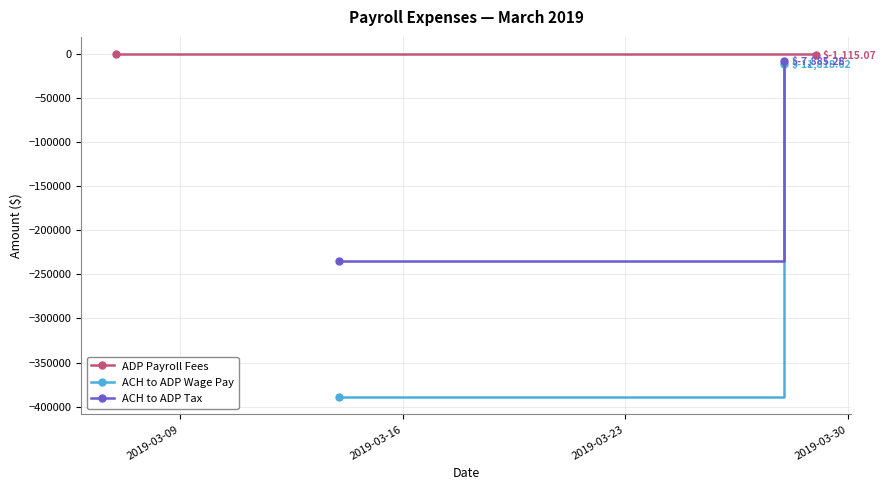

The ACH to ADP Wage Pay series shows -4849.7 at 2019-03-16. True or false?

False